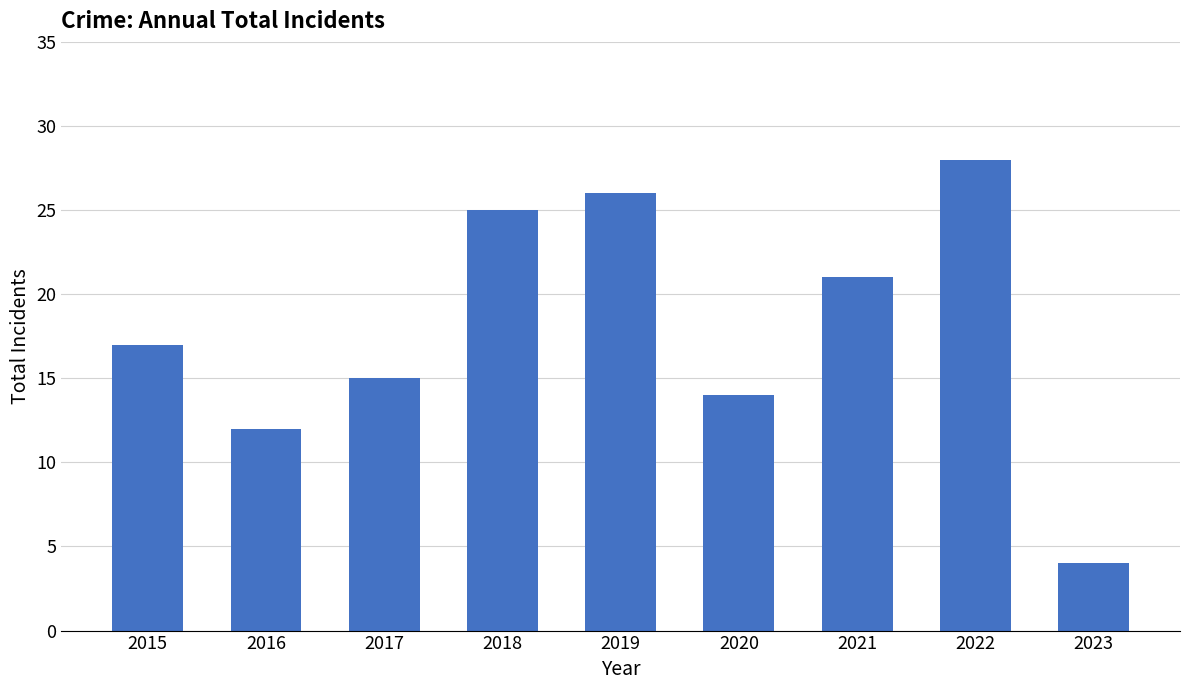

List the labels in order of value, largest first.

2022, 2019, 2018, 2021, 2015, 2017, 2020, 2016, 2023